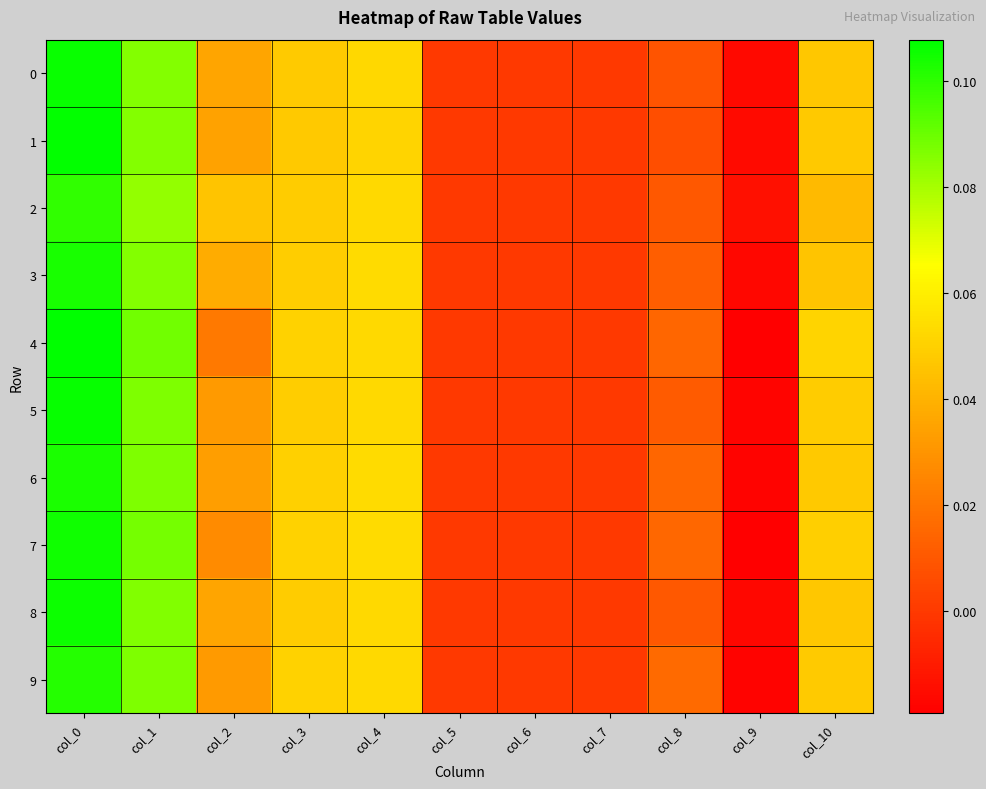

Reading left to right, what are all the values shown in this chart?

0: col_0=0.1	col_1=0.1	col_2=0.0	col_3=0.0	col_4=0.1	col_5=0.0	col_6=0.0	col_7=0.0	col_8=0.0	col_9=-0.0	col_10=0.0
1: col_0=0.1	col_1=0.1	col_2=0.0	col_3=0.0	col_4=0.1	col_5=0.0	col_6=0.0	col_7=0.0	col_8=0.0	col_9=-0.0	col_10=0.0
2: col_0=0.1	col_1=0.1	col_2=0.0	col_3=0.0	col_4=0.1	col_5=0.0	col_6=0.0	col_7=0.0	col_8=0.0	col_9=-0.0	col_10=0.0
3: col_0=0.1	col_1=0.1	col_2=0.0	col_3=0.0	col_4=0.1	col_5=0.0	col_6=0.0	col_7=0.0	col_8=0.0	col_9=-0.0	col_10=0.0
4: col_0=0.1	col_1=0.1	col_2=0.0	col_3=0.1	col_4=0.1	col_5=0.0	col_6=0.0	col_7=0.0	col_8=0.0	col_9=-0.0	col_10=0.1
5: col_0=0.1	col_1=0.1	col_2=0.0	col_3=0.0	col_4=0.1	col_5=0.0	col_6=0.0	col_7=0.0	col_8=0.0	col_9=-0.0	col_10=0.0
6: col_0=0.1	col_1=0.1	col_2=0.0	col_3=0.0	col_4=0.1	col_5=0.0	col_6=0.0	col_7=0.0	col_8=0.0	col_9=-0.0	col_10=0.0
7: col_0=0.1	col_1=0.1	col_2=0.0	col_3=0.1	col_4=0.1	col_5=0.0	col_6=0.0	col_7=0.0	col_8=0.0	col_9=-0.0	col_10=0.0
8: col_0=0.1	col_1=0.1	col_2=0.0	col_3=0.0	col_4=0.1	col_5=0.0	col_6=0.0	col_7=0.0	col_8=0.0	col_9=-0.0	col_10=0.0
9: col_0=0.1	col_1=0.1	col_2=0.0	col_3=0.1	col_4=0.1	col_5=0.0	col_6=0.0	col_7=0.0	col_8=0.0	col_9=-0.0	col_10=0.0